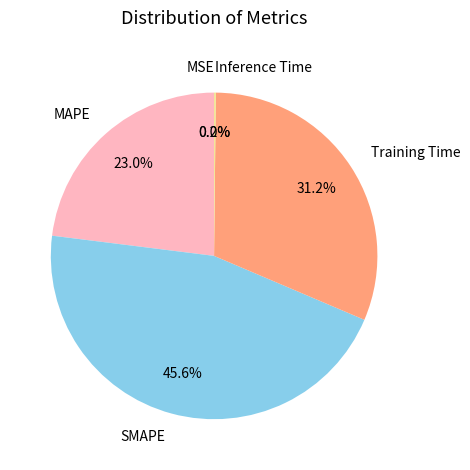

Which slice is the largest?

SMAPE